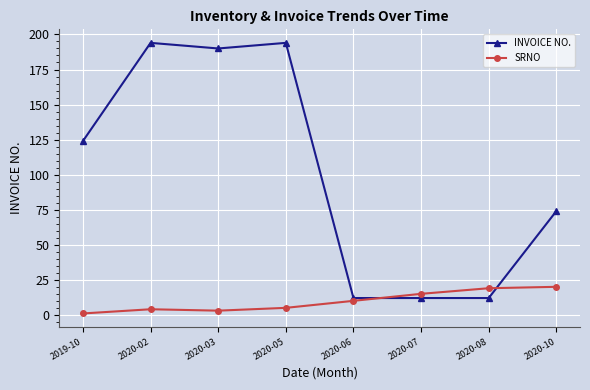

What is the total value across all series at 2019-10?

125